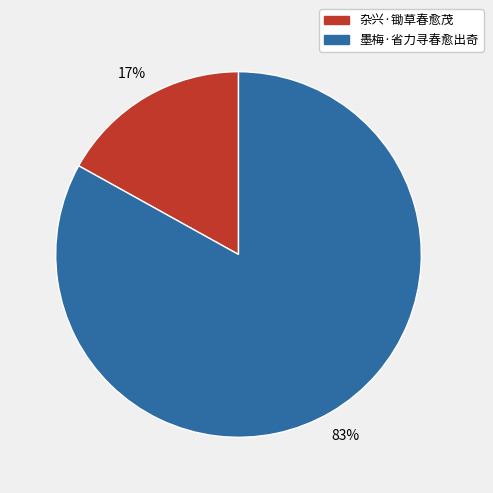

Is 墨梅·省力寻春愈出奇 the majority of the pie?

Yes